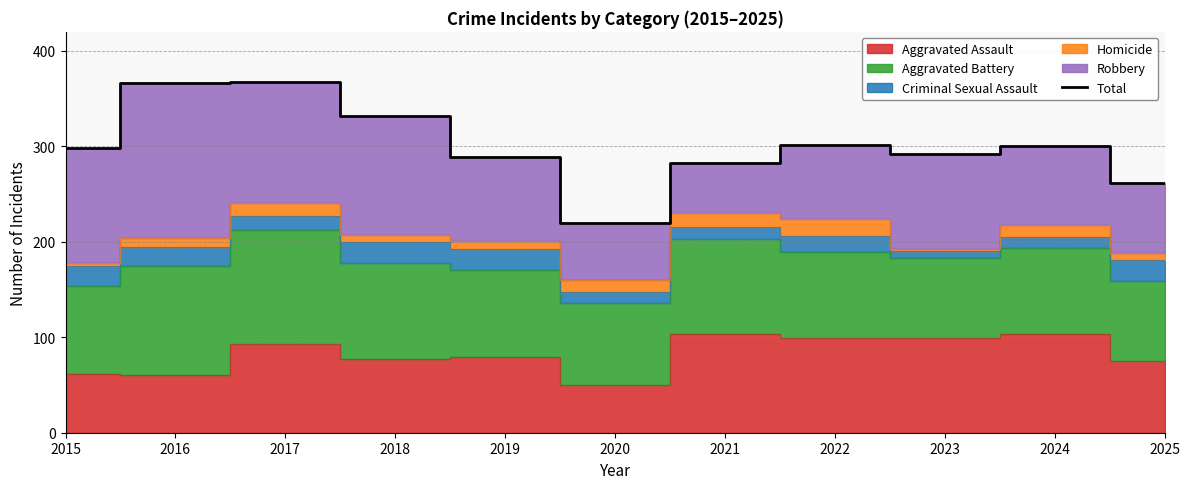

The chart shows a value of 309 at 2020. True or false?

False